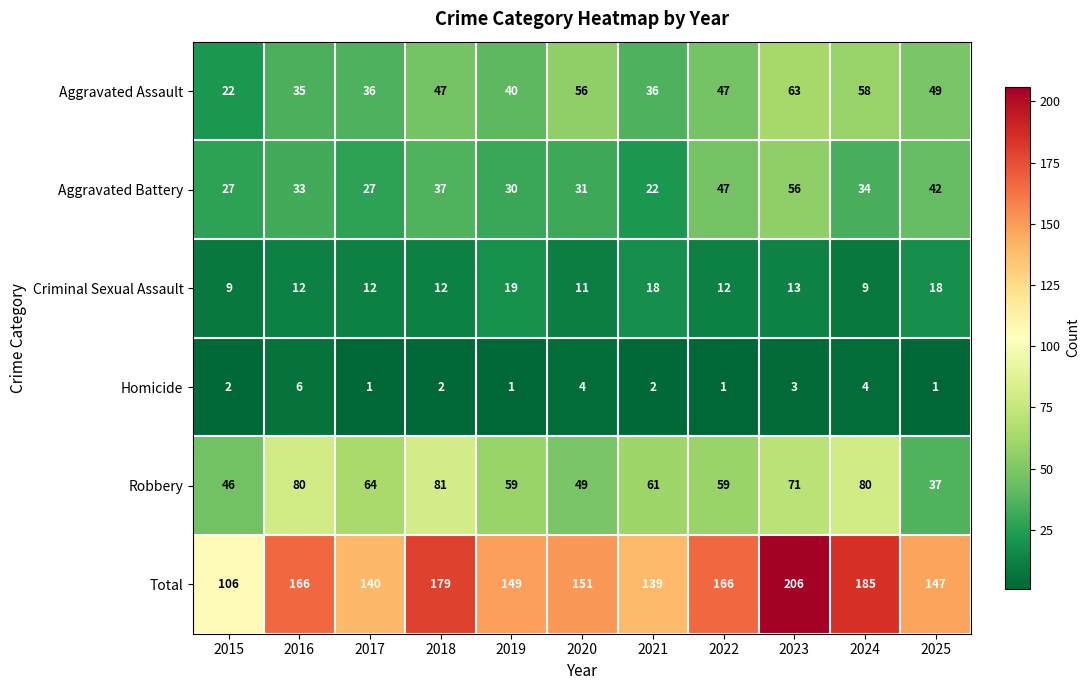

Which series has the widest spread of values?

Total